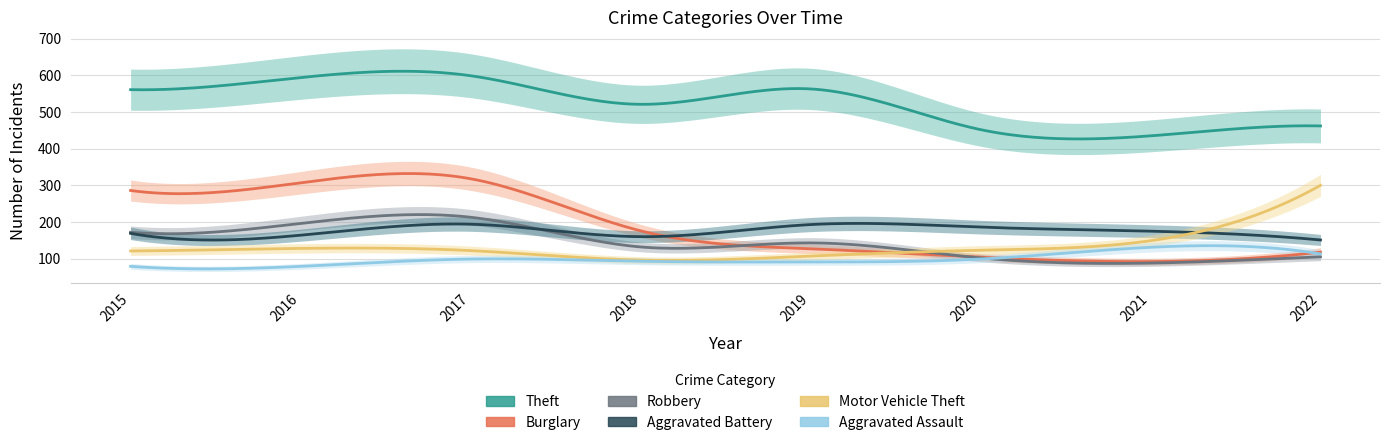

Is it true that Aggravated Battery equals 336 at 2019?

False